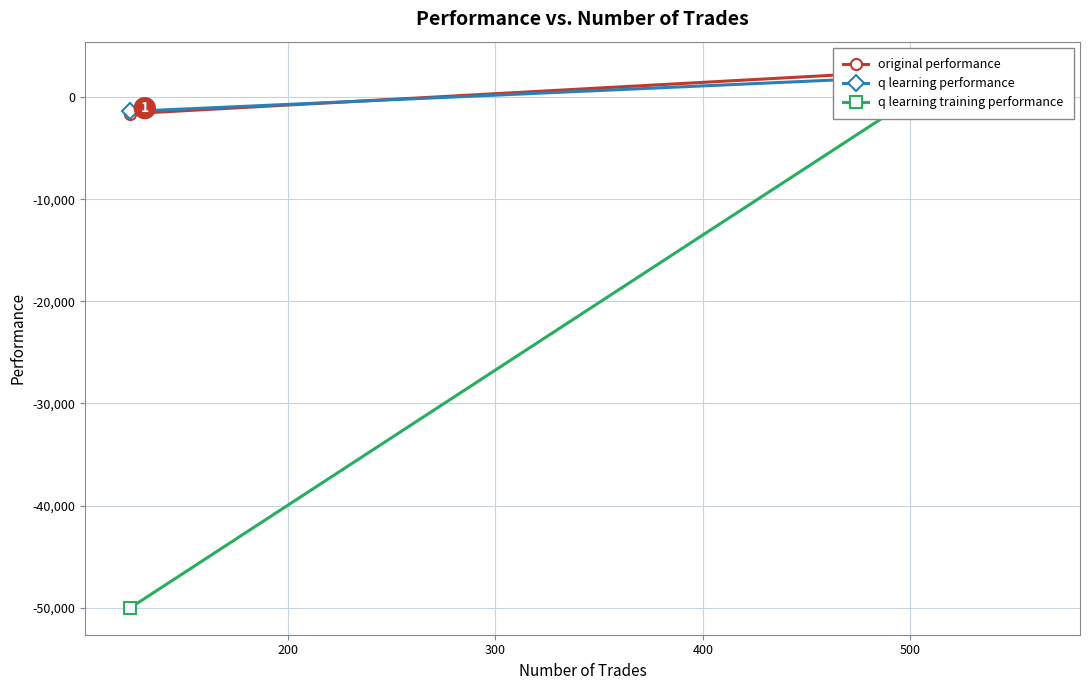

What is the difference between the maximum and minimum values in the q learning training performance series?

52503.9